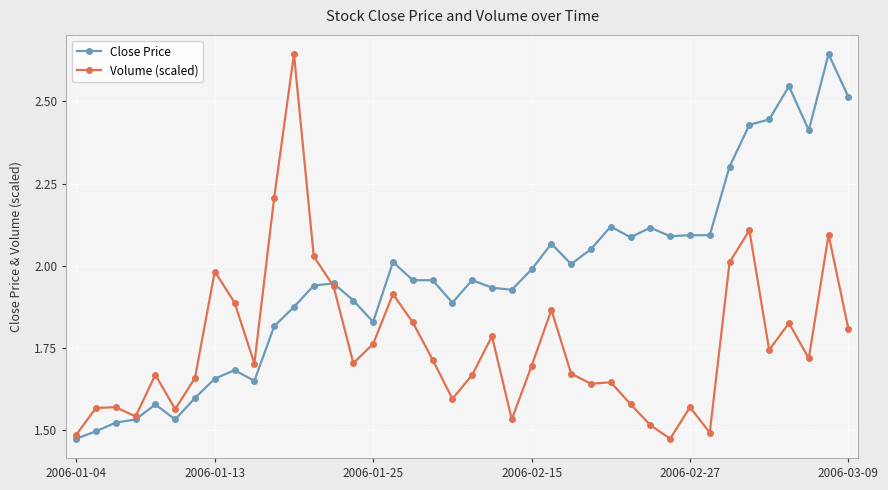

True or false: Close Price has more than 1 interior local peaks.

True